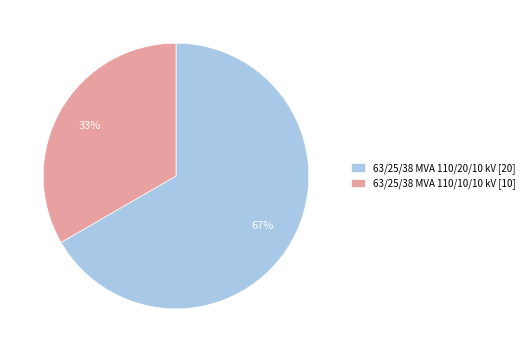

What percentage is the 63/25/38 MVA 110/10/10 kV slice, to the nearest percent?

33%